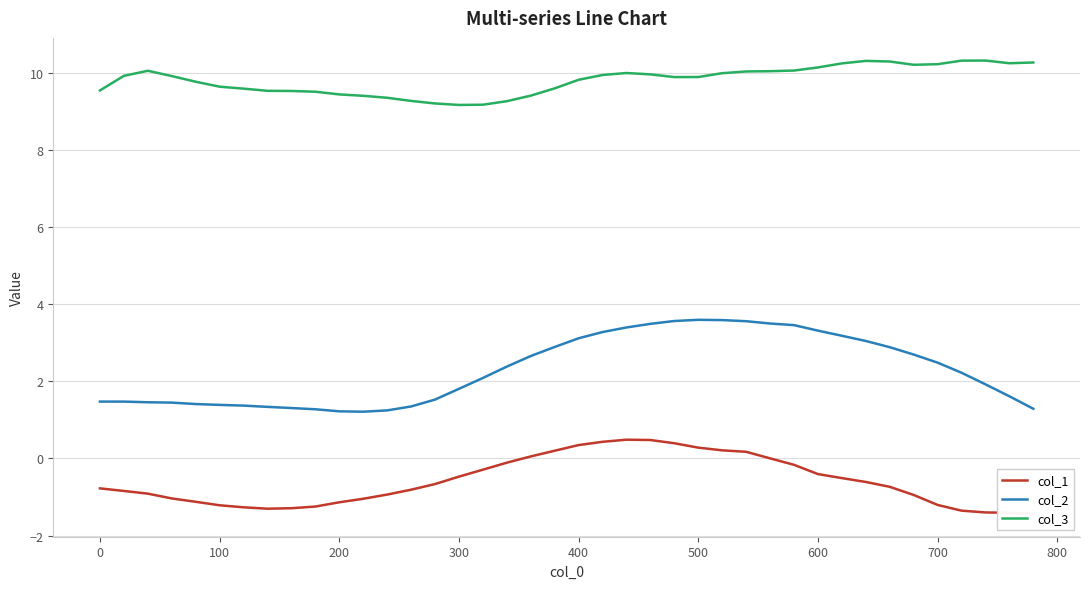

The value of col_3 at 600 is 6.1. True or false?

False